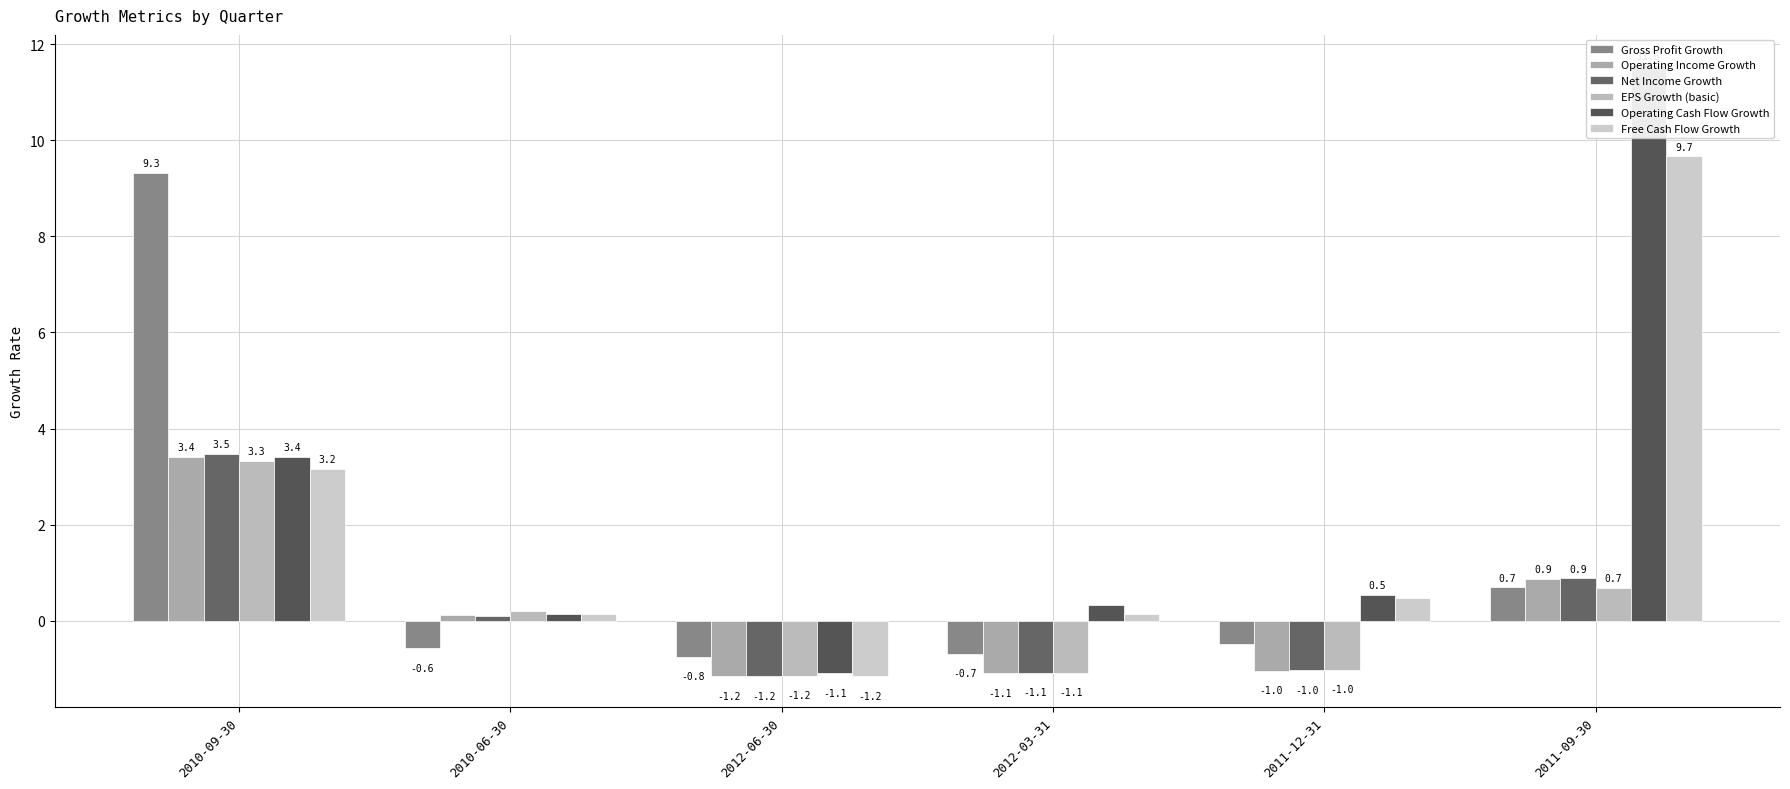

Is the value of Operating Income Growth at 2010-09-30 greater than the value of EPS Growth (basic) at 2011-12-31?

Yes